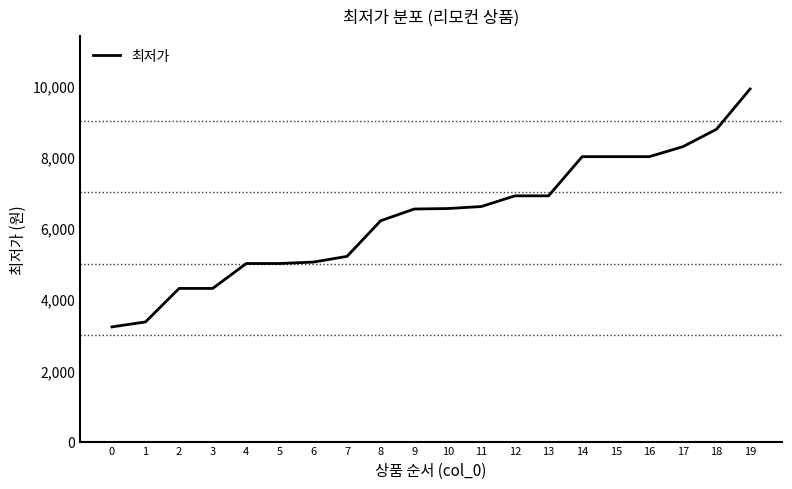

What is the ratio of the value at 15 to the value at 10?

1.2